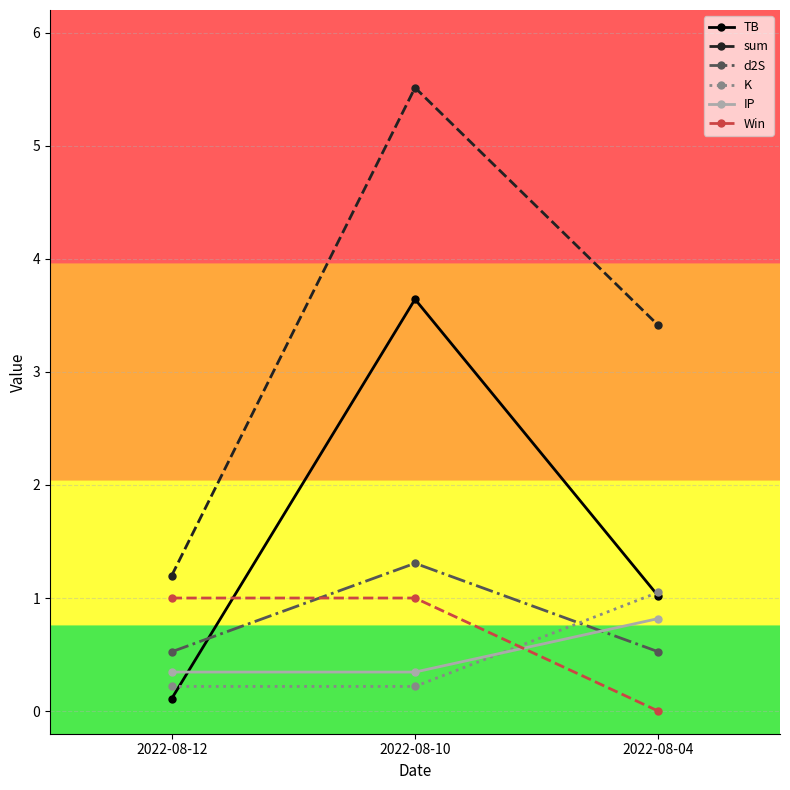

Which series has the widest spread of values?

sum